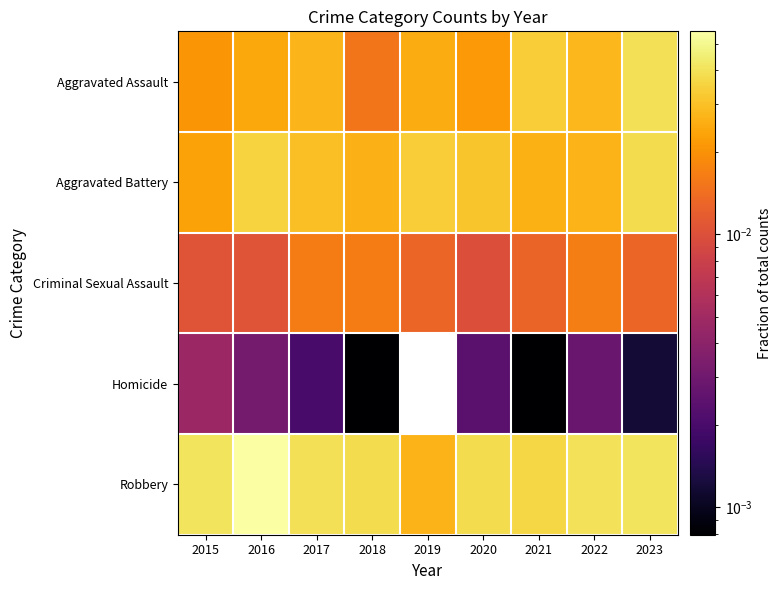

Reading left to right, transcribe all the data shown in this chart.

Aggravated Assault: 2015=0.0	2016=0.0	2017=0.0	2018=0.0	2019=0.0	2020=0.0	2021=0.0	2022=0.0	2023=0.0
Aggravated Battery: 2015=0.0	2016=0.0	2017=0.0	2018=0.0	2019=0.0	2020=0.0	2021=0.0	2022=0.0	2023=0.0
Criminal Sexual Assault: 2015=0.0	2016=0.0	2017=0.0	2018=0.0	2019=0.0	2020=0.0	2021=0.0	2022=0.0	2023=0.0
Homicide: 2015=0.0	2016=0.0	2017=0.0	2018=0.0	2019=0.0	2020=0.0	2021=0.0	2022=0.0	2023=0.0
Robbery: 2015=0.0	2016=0.1	2017=0.0	2018=0.0	2019=0.0	2020=0.0	2021=0.0	2022=0.0	2023=0.0